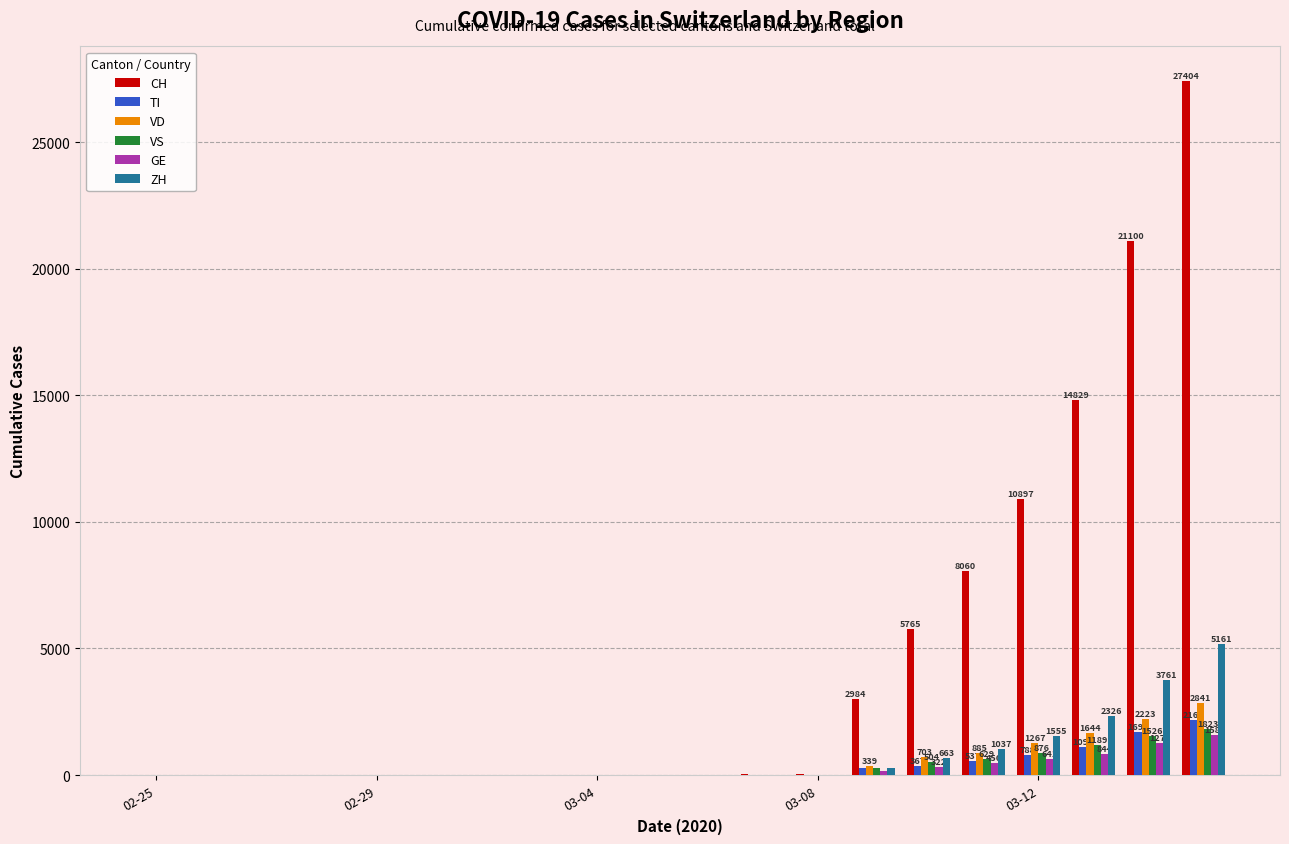

Which series has the largest total across all categories?

CH